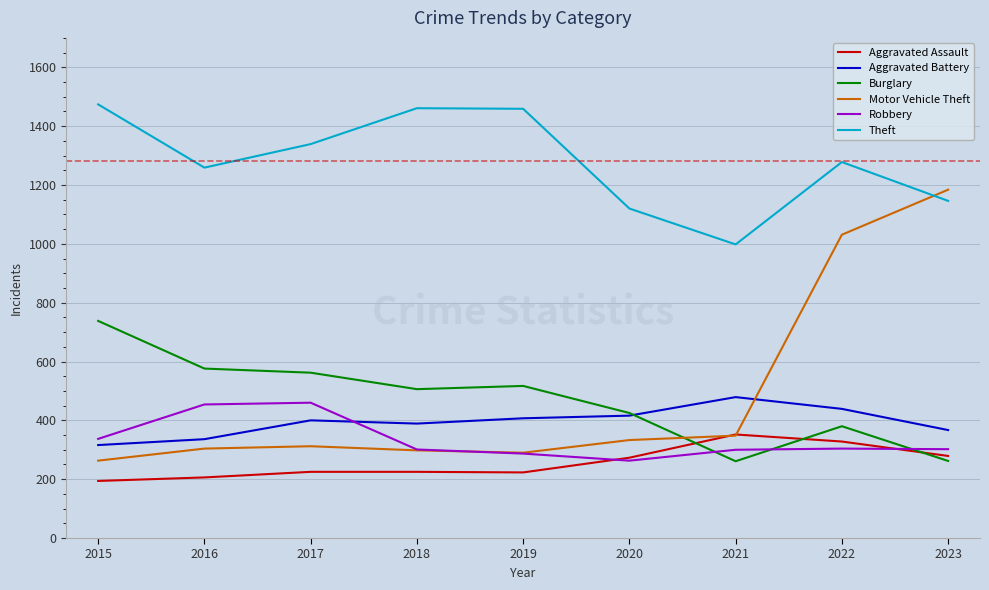

What is the highest value of the Theft series?

1474